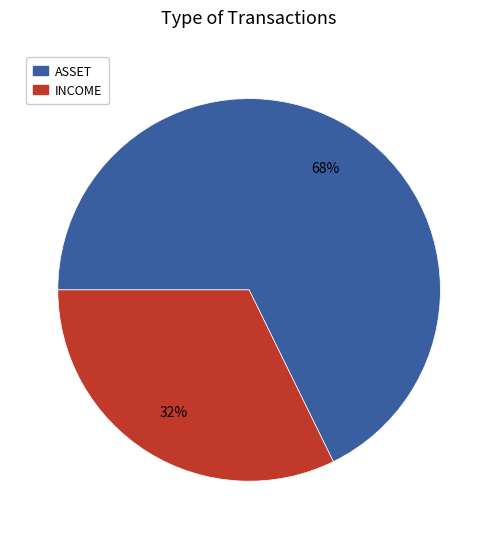

Is there a majority slice in this chart?

Yes